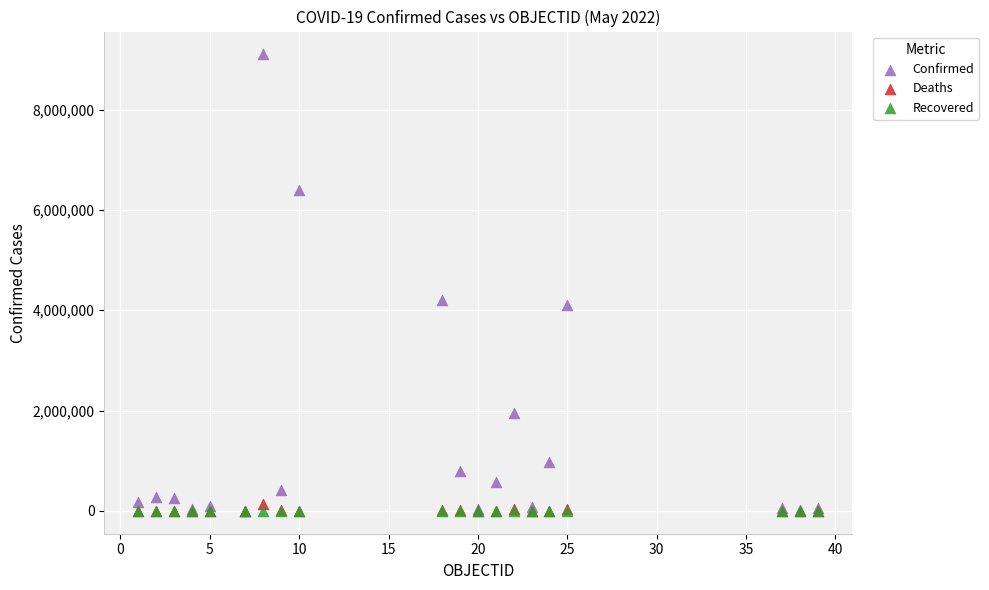

What are all the series names shown in the legend?

Confirmed, Deaths, Recovered